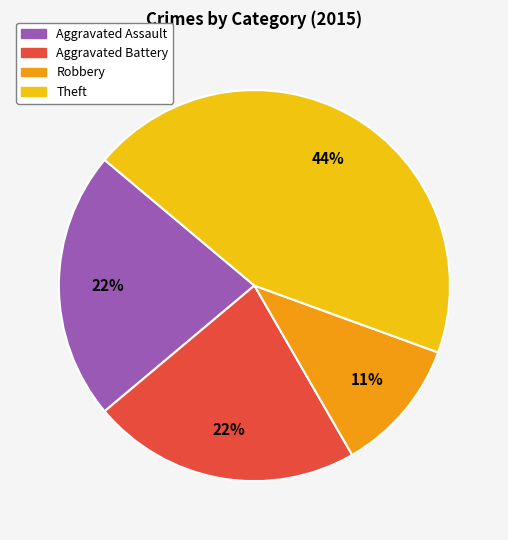

Does Robbery represent more than half of the total?

No